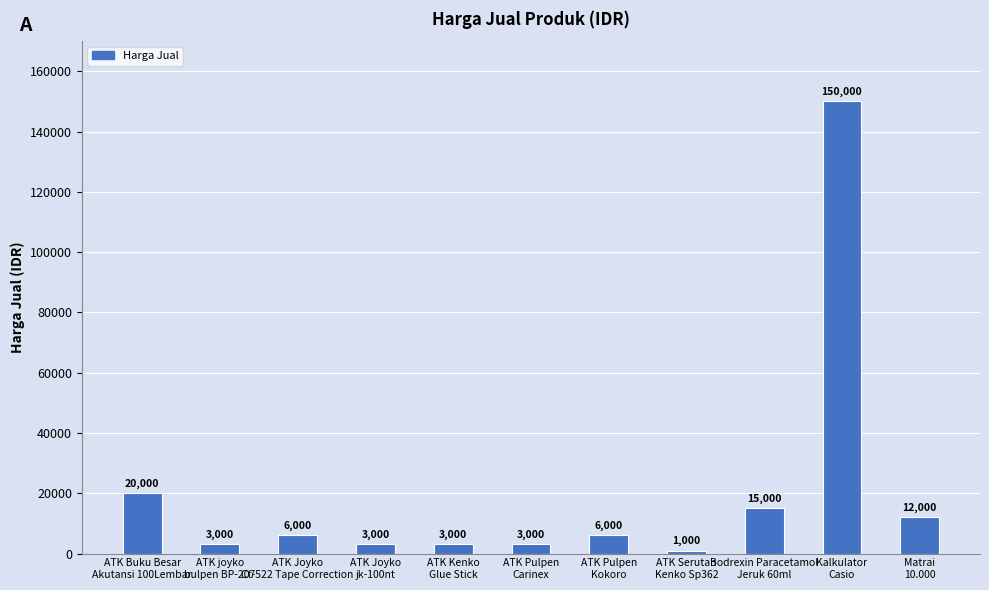

How many categories are shown in the chart?

11